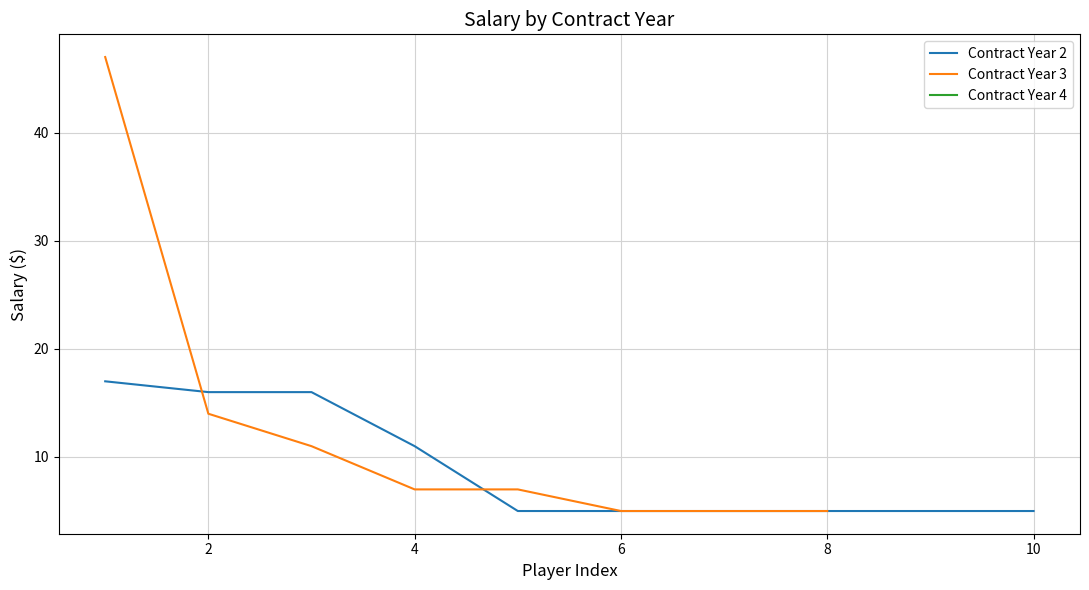

True or false: Contract Year 2 has a value of 16 at 2.

True